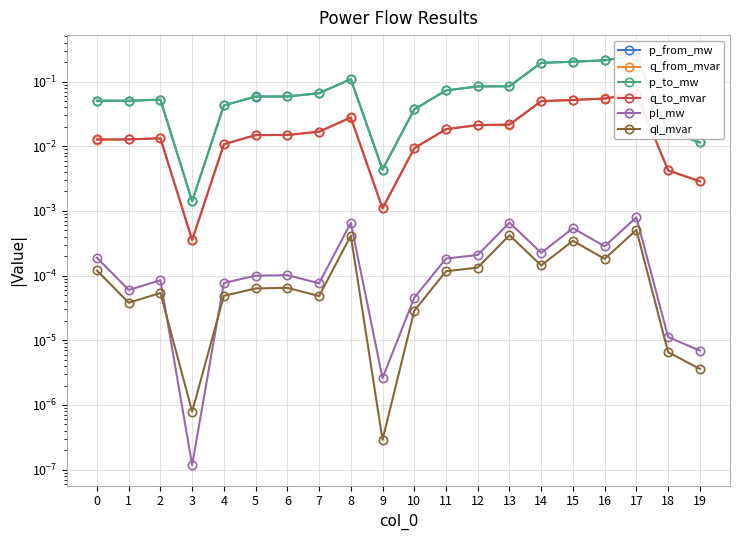

Which series has the largest total across all categories?

p_to_mw